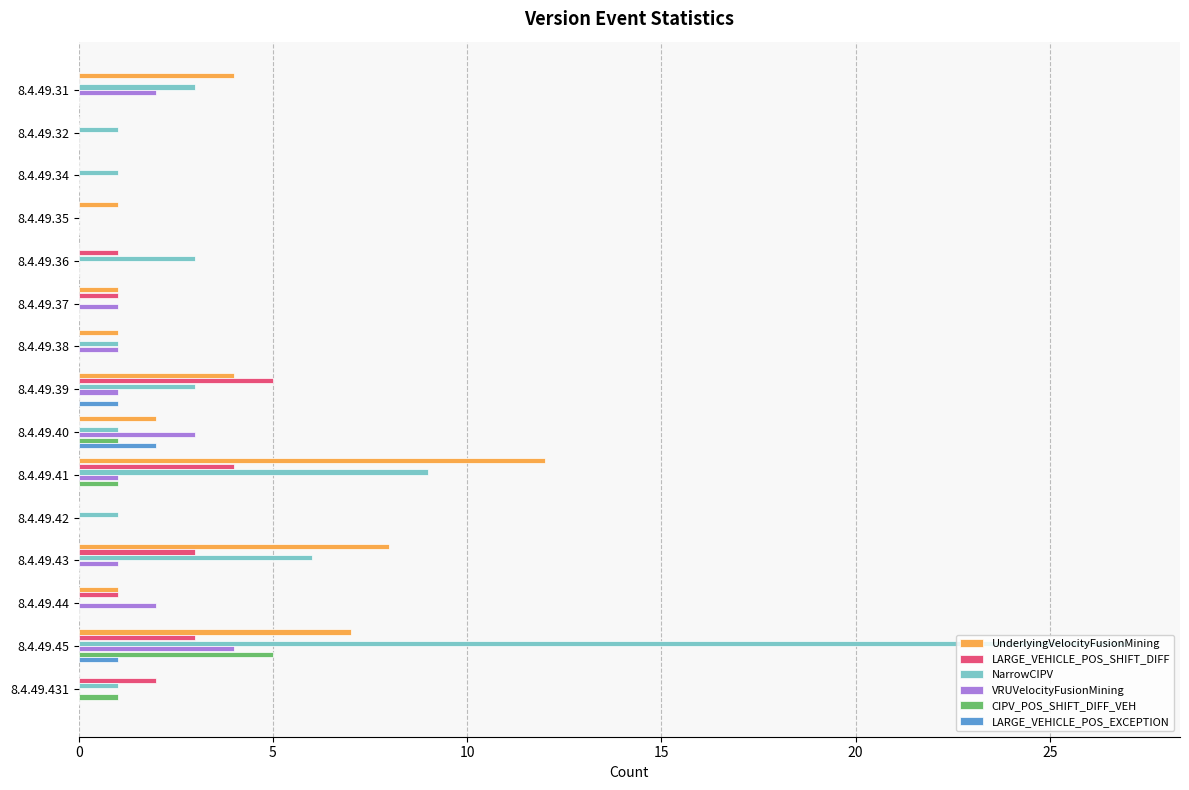

At which category is the sum across all series the highest?

8.4.49.45